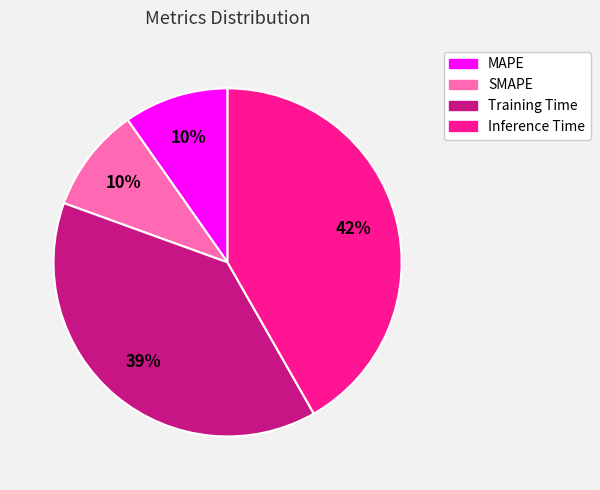

Is the sum of MAPE and Training Time greater than half?

No